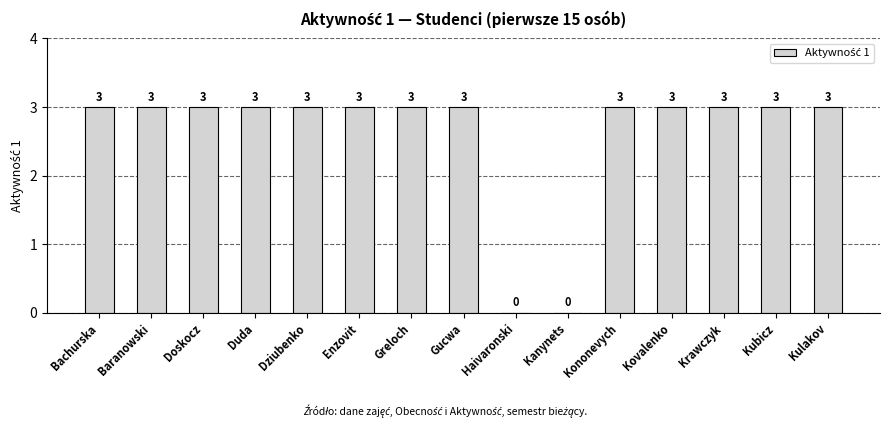

True or false: the data shows 3 at Kovalenko.

True